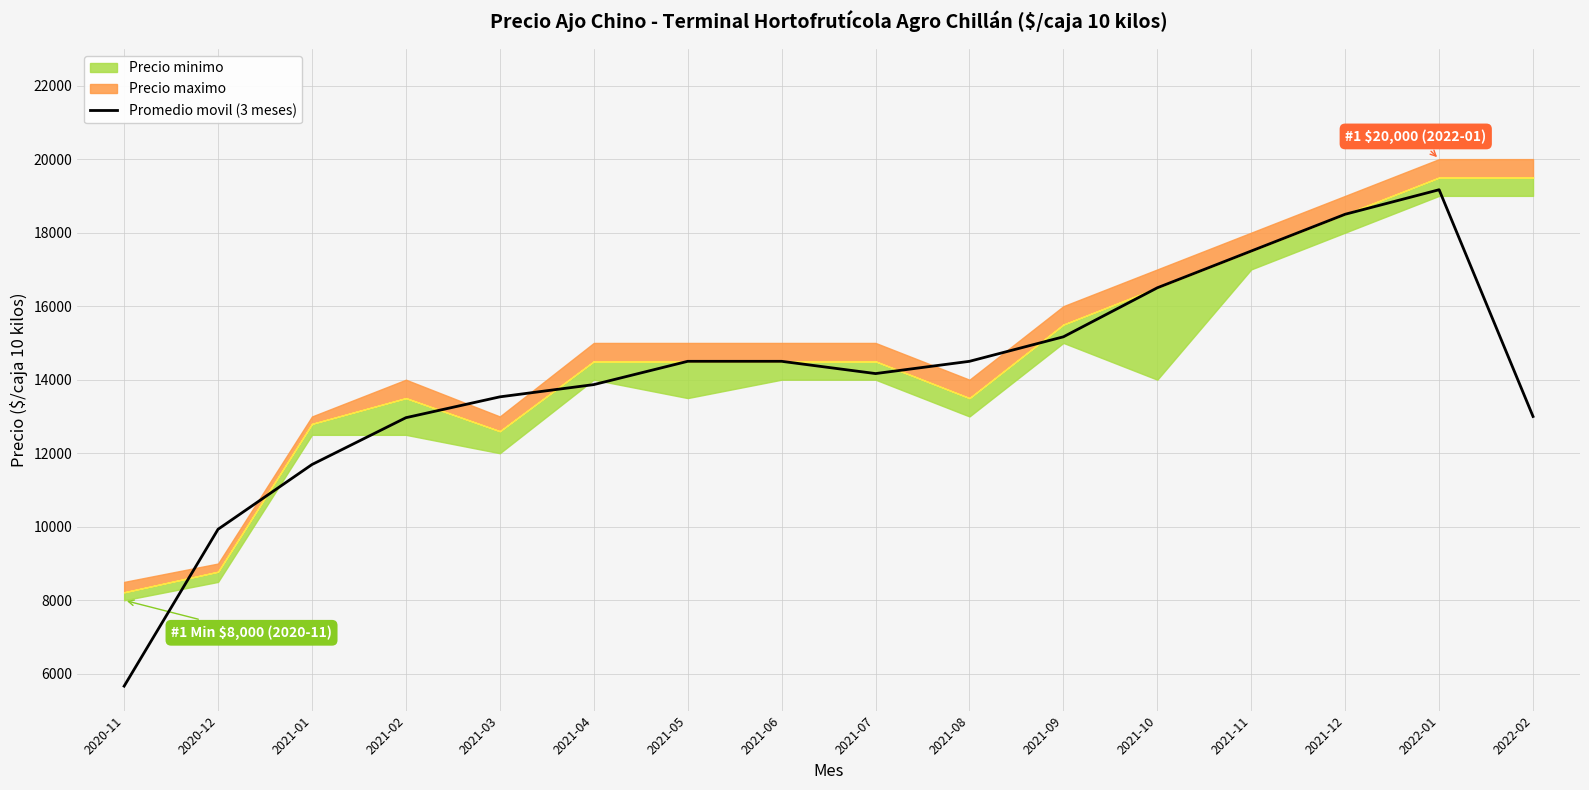

What is the label of the 2nd point from the left?

2020-12